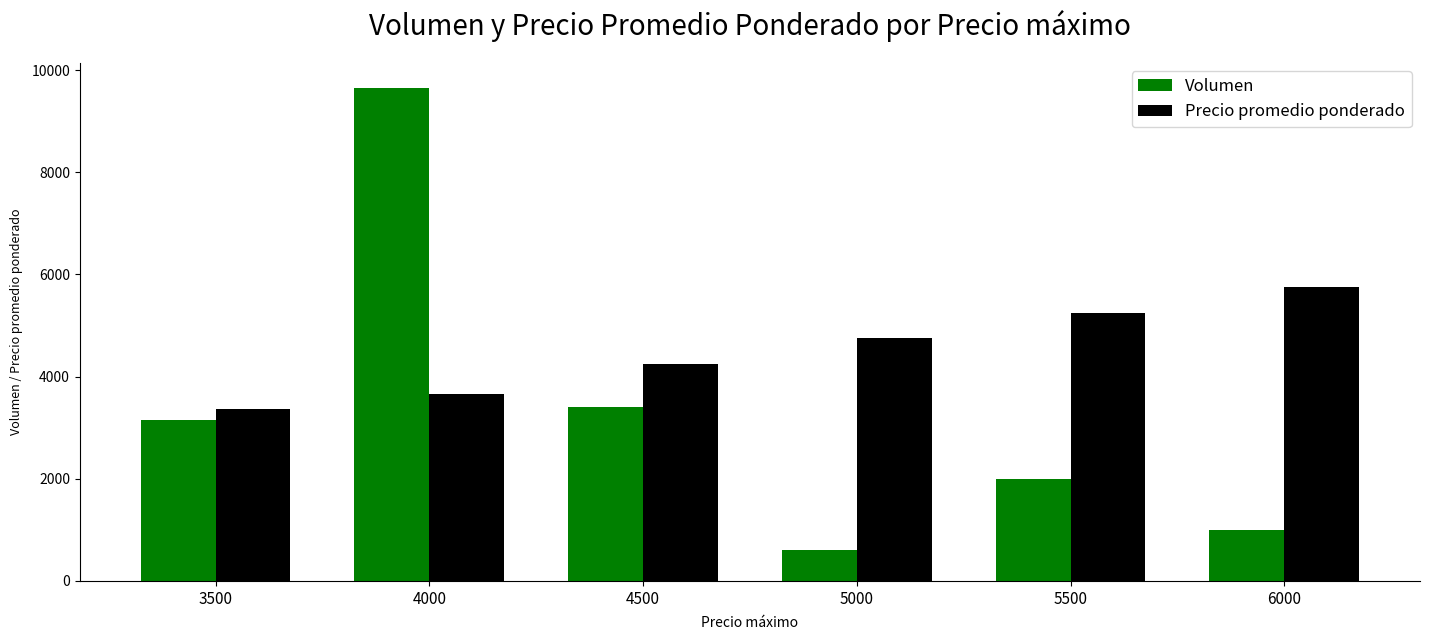

At which category is the sum across all series the highest?

4000